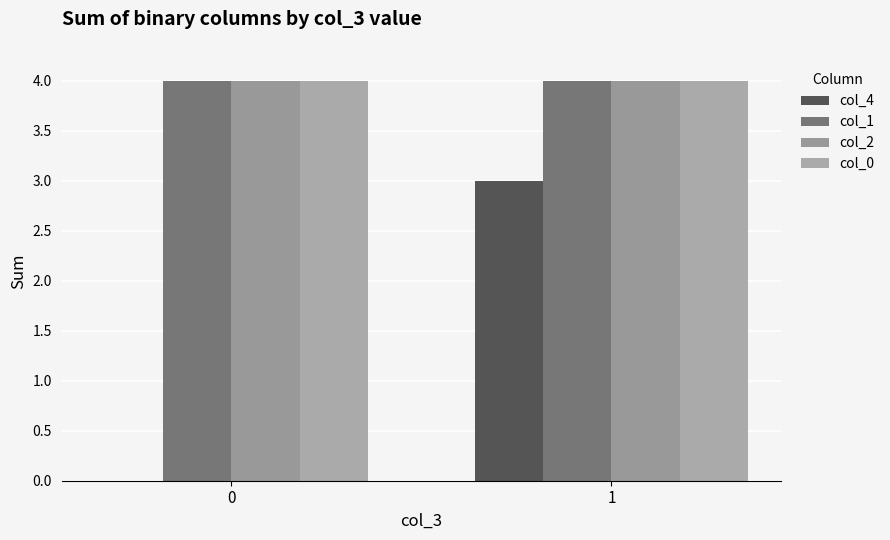

List the labels in order of col_2 value, largest first.

0, 1